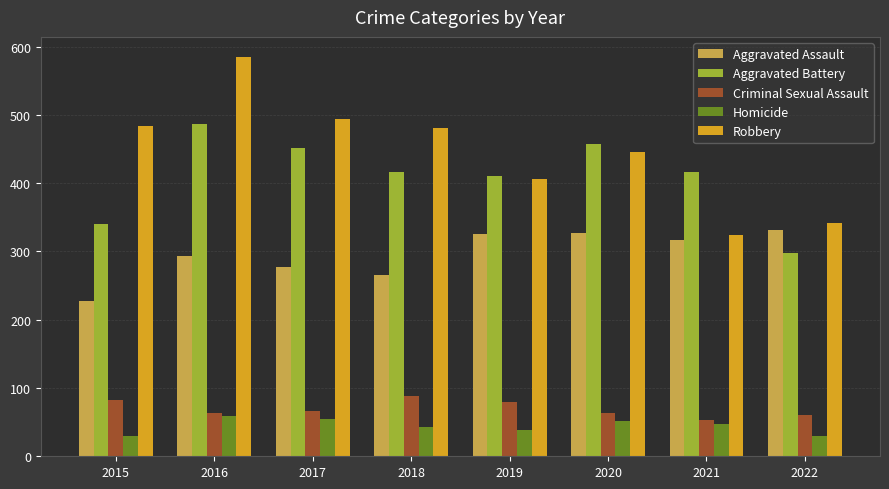

What is the difference between the second highest and second lowest values in the Criminal Sexual Assault series?

21